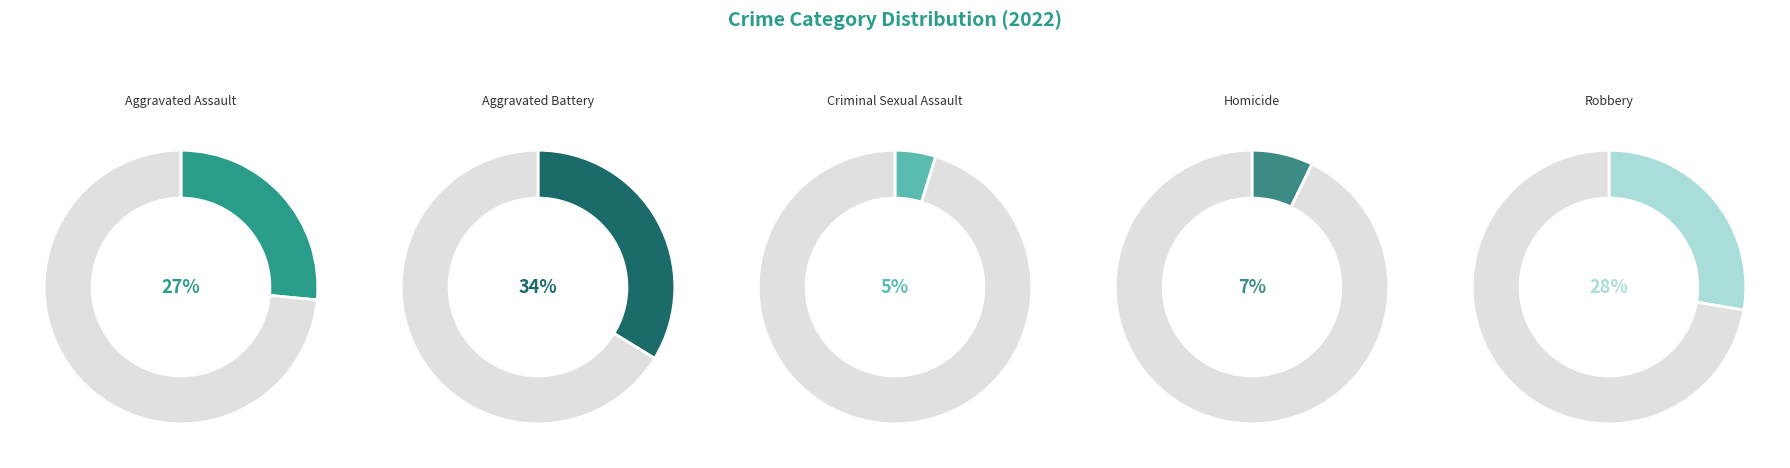

Is the sum of Homicide and Robbery greater than half?

No